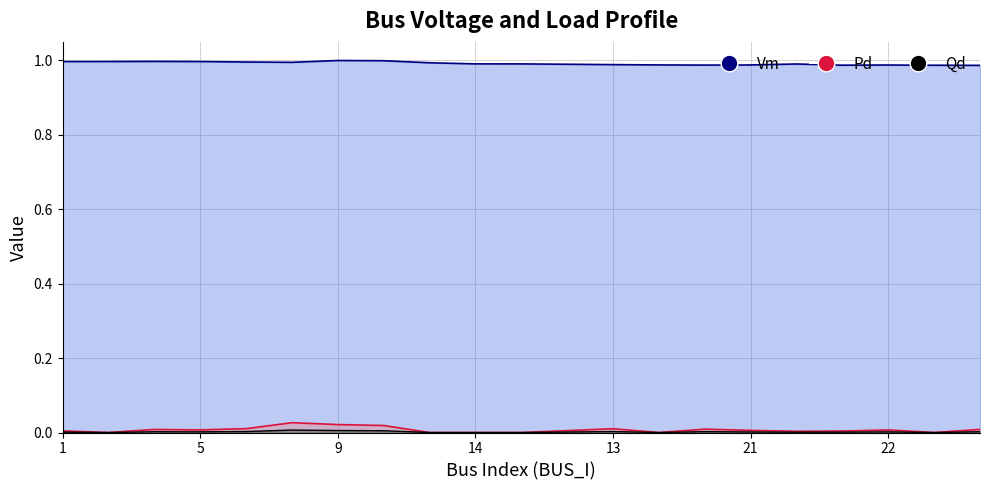

Is the value of Qd at 2 greater than the value of Vm at 21?

No